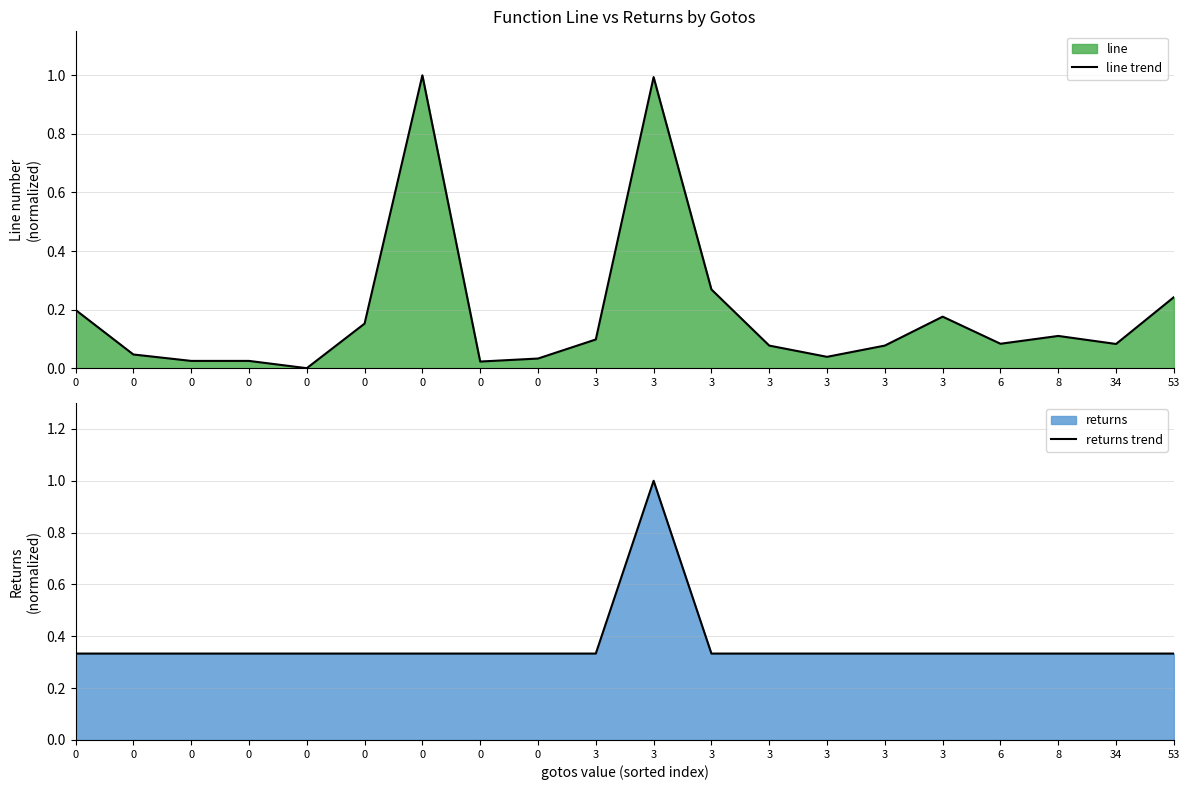

At which category is the sum across all series the highest?

3